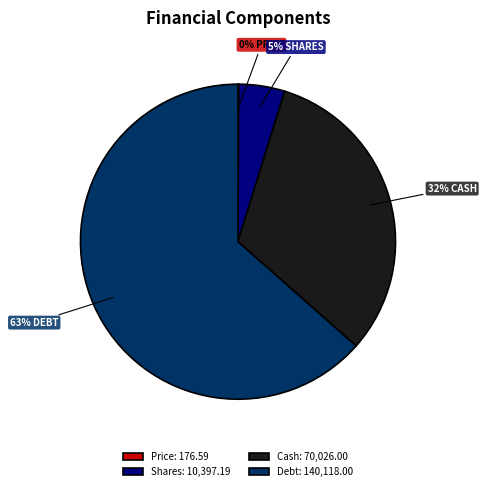

Which has a higher value, Shares: 10,397.19 or Debt: 140,118.00?

Debt: 140,118.00